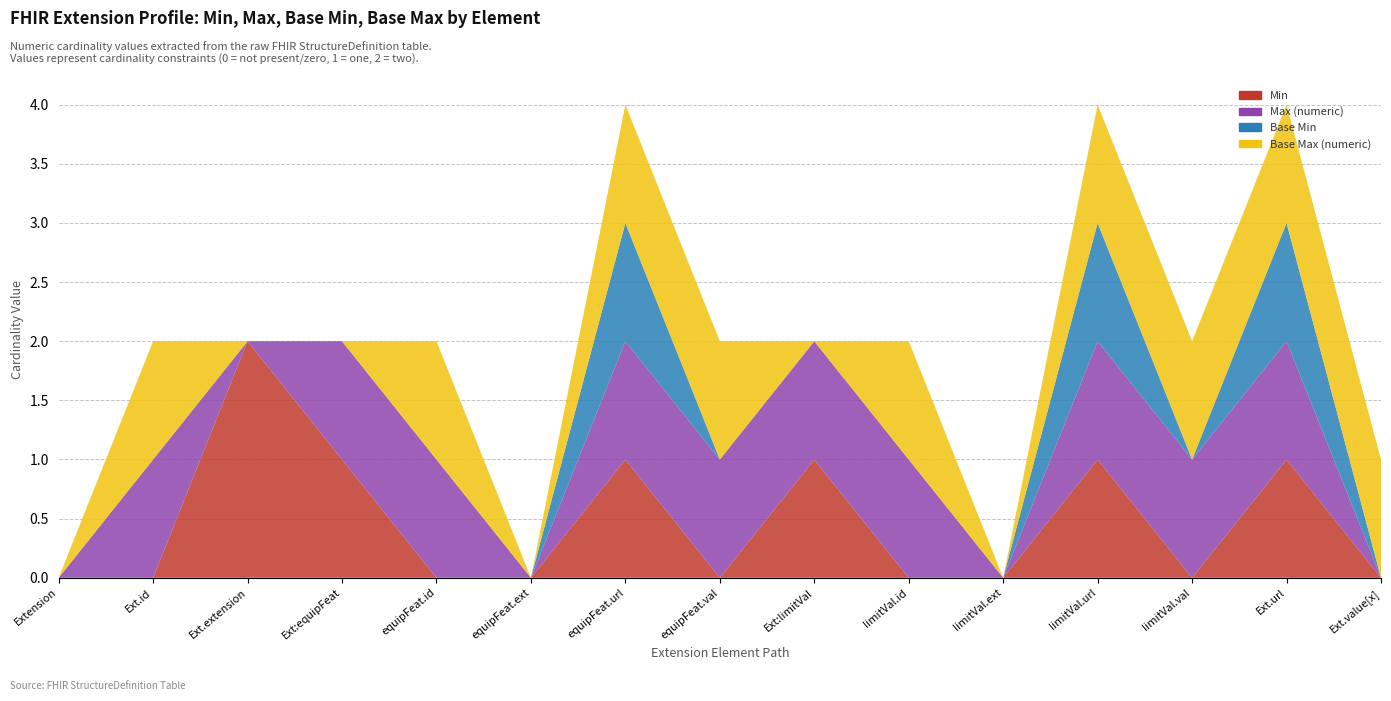

Reading right to left, what are all the values shown in this chart?

Min: Extension.value[x]=0	Extension.url=1	Extension.extension:limitValue.value=0	Extension.extension:limitValue.url=1	Extension.extension:limitValue.extension=0	Extension.extension:limitValue.id=0	Extension.extension:limitValue=1	Extension.extension:equipmentFeature.value=0	Extension.extension:equipmentFeature.url=1	Extension.extension:equipmentFeature.extension=0	Extension.extension:equipmentFeature.id=0	Extension.extension:equipmentFeature=1	Extension.extension=2	Extension.id=0	Extension=0
Max (numeric): Extension.value[x]=0	Extension.url=1	Extension.extension:limitValue.value=1	Extension.extension:limitValue.url=1	Extension.extension:limitValue.extension=0	Extension.extension:limitValue.id=1	Extension.extension:limitValue=1	Extension.extension:equipmentFeature.value=1	Extension.extension:equipmentFeature.url=1	Extension.extension:equipmentFeature.extension=0	Extension.extension:equipmentFeature.id=1	Extension.extension:equipmentFeature=1	Extension.extension=0	Extension.id=1	Extension=0
Base Min: Extension.value[x]=0	Extension.url=1	Extension.extension:limitValue.value=0	Extension.extension:limitValue.url=1	Extension.extension:limitValue.extension=0	Extension.extension:limitValue.id=0	Extension.extension:limitValue=0	Extension.extension:equipmentFeature.value=0	Extension.extension:equipmentFeature.url=1	Extension.extension:equipmentFeature.extension=0	Extension.extension:equipmentFeature.id=0	Extension.extension:equipmentFeature=0	Extension.extension=0	Extension.id=0	Extension=0
Base Max (numeric): Extension.value[x]=1	Extension.url=1	Extension.extension:limitValue.value=1	Extension.extension:limitValue.url=1	Extension.extension:limitValue.extension=0	Extension.extension:limitValue.id=1	Extension.extension:limitValue=0	Extension.extension:equipmentFeature.value=1	Extension.extension:equipmentFeature.url=1	Extension.extension:equipmentFeature.extension=0	Extension.extension:equipmentFeature.id=1	Extension.extension:equipmentFeature=0	Extension.extension=0	Extension.id=1	Extension=0